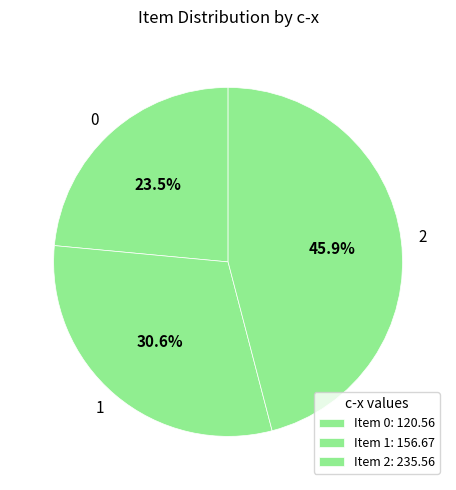

Does 0 account for over 50% of the chart?

No